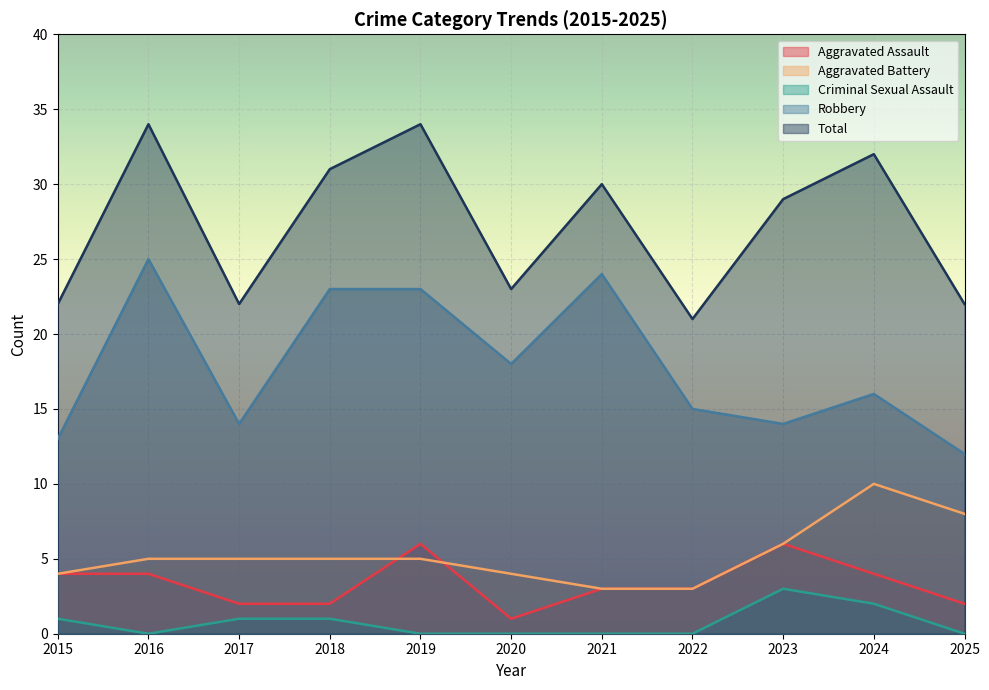

Where is the first local maximum for Robbery?

2016